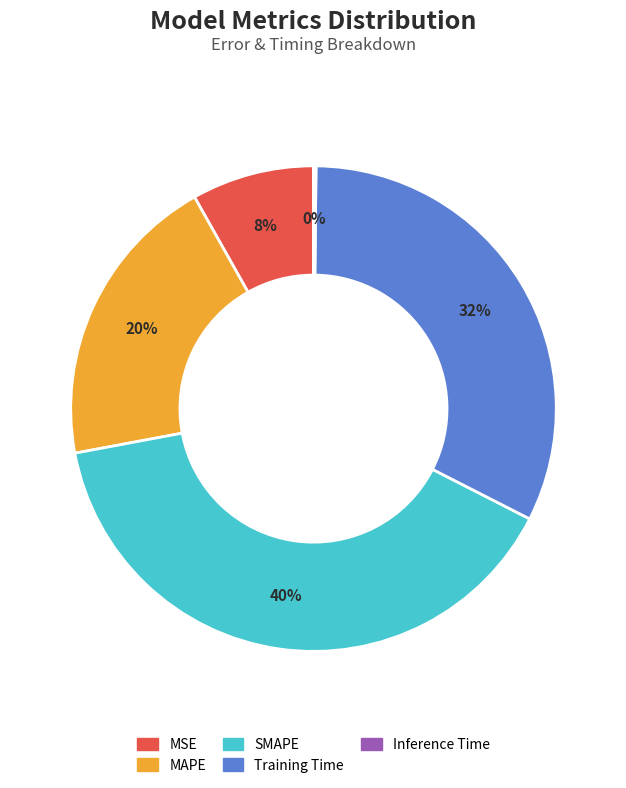

To the nearest percent, what percentage of the pie is MSE?

8%